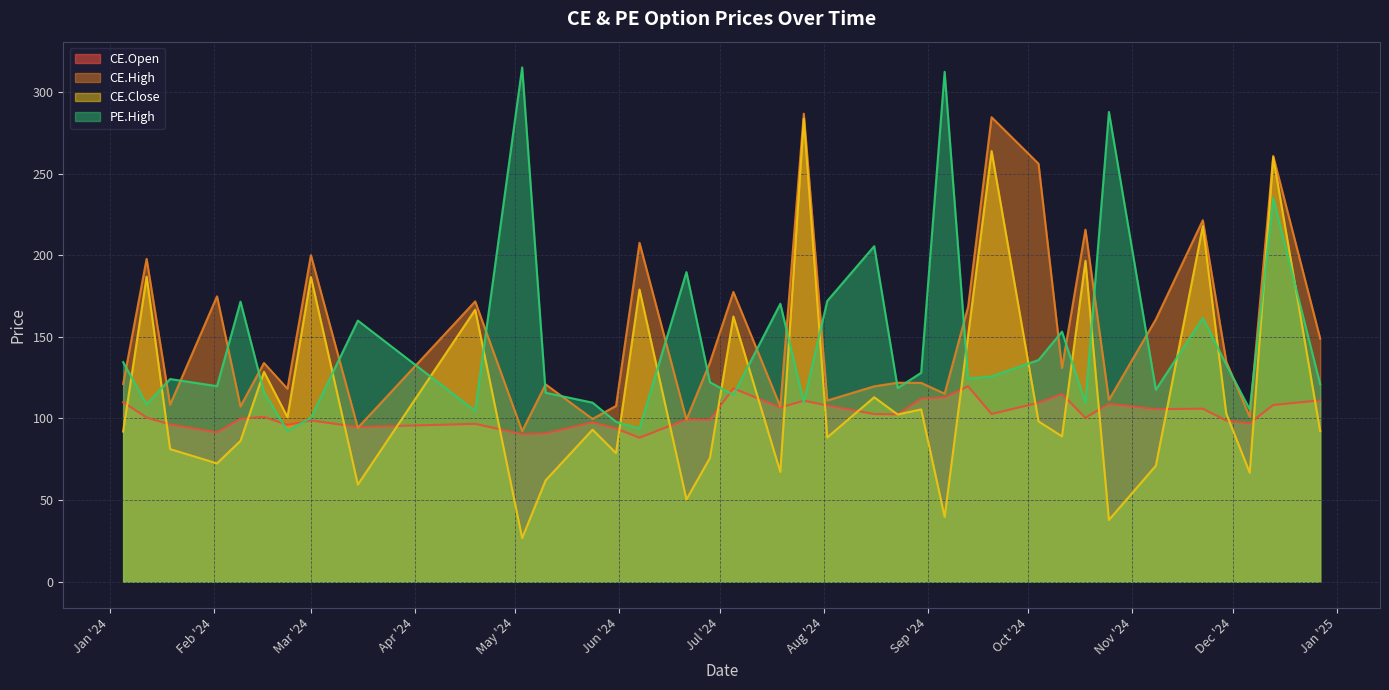

After their last crossing, which series has the higher values: CE.Open or CE.Close?

CE.Open